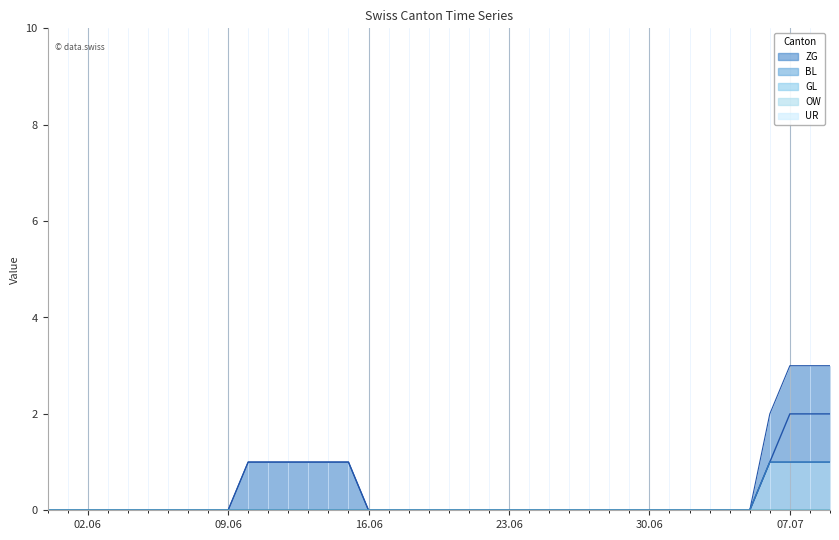

Reading left to right, extract all data points from this chart.

ZG: 0	0	0	0	0	0	0	0	0	0	1	1	1	1	1	1	0	0	0	0	0	0	0	0	0	0	0	0	0	0	0	0	0	0	0	0	1	2	2	2
BL: 0	0	0	0	0	0	0	0	0	0	0	0	0	0	0	0	0	0	0	0	0	0	0	0	0	0	0	0	0	0	0	0	0	0	0	0	1	1	1	1
GL: 0	0	0	0	0	0	0	0	0	0	0	0	0	0	0	0	0	0	0	0	0	0	0	0	0	0	0	0	0	0	0	0	0	0	0	0	0	0	0	0
OW: 0	0	0	0	0	0	0	0	0	0	0	0	0	0	0	0	0	0	0	0	0	0	0	0	0	0	0	0	0	0	0	0	0	0	0	0	0	0	0	0
UR: 0	0	0	0	0	0	0	0	0	0	0	0	0	0	0	0	0	0	0	0	0	0	0	0	0	0	0	0	0	0	0	0	0	0	0	0	0	0	0	0